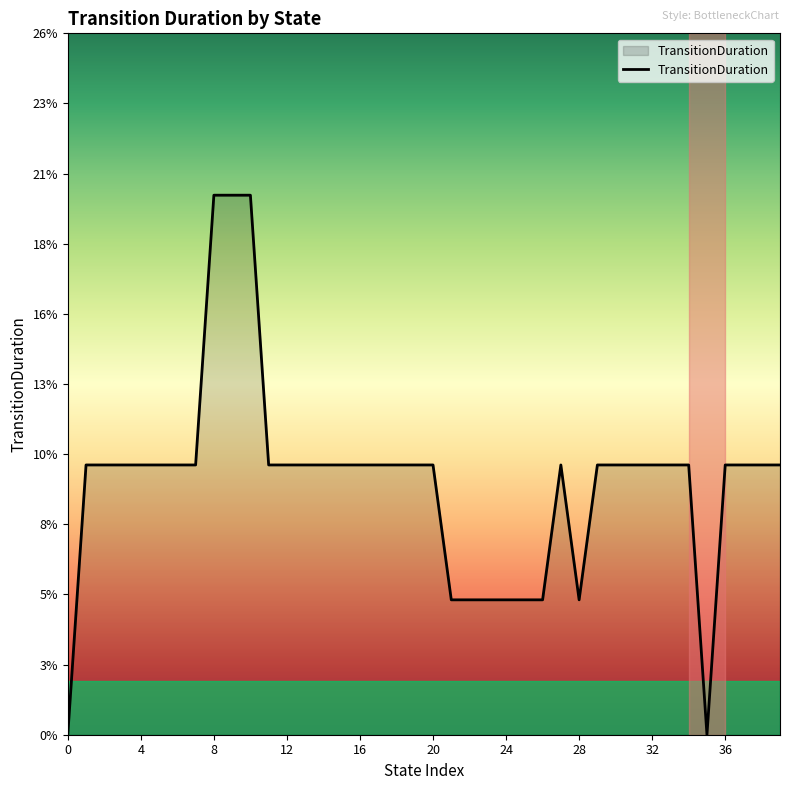

Does the chart display data point markers on the line(s)?

No